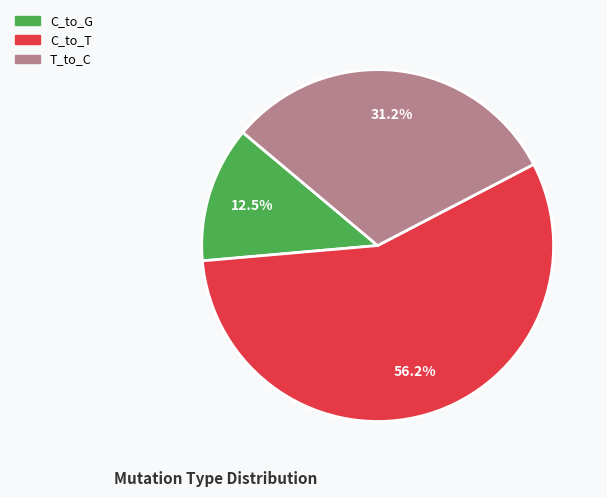

Is there a majority slice in this chart?

Yes